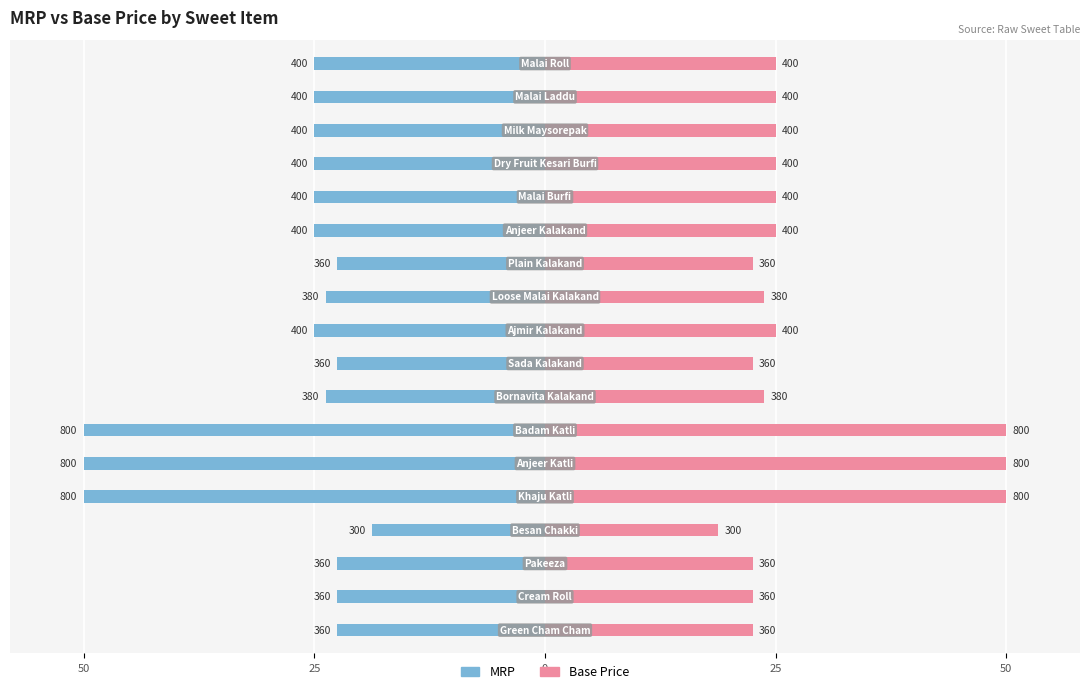

The MRP series shows -22.5 at 11. True or false?

True